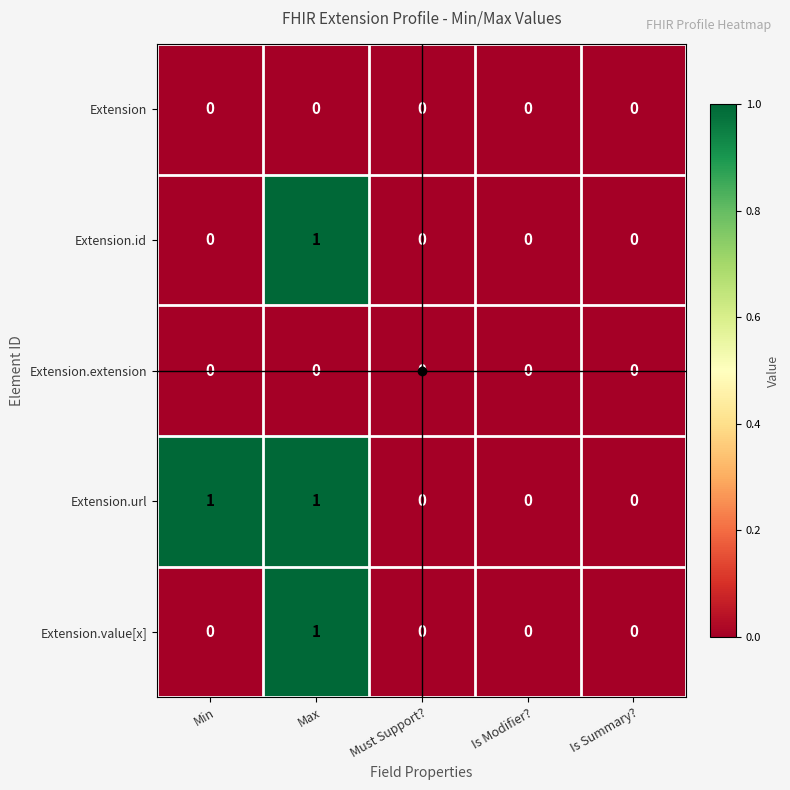

The Extension.id series shows 1 at Is Modifier?. True or false?

False